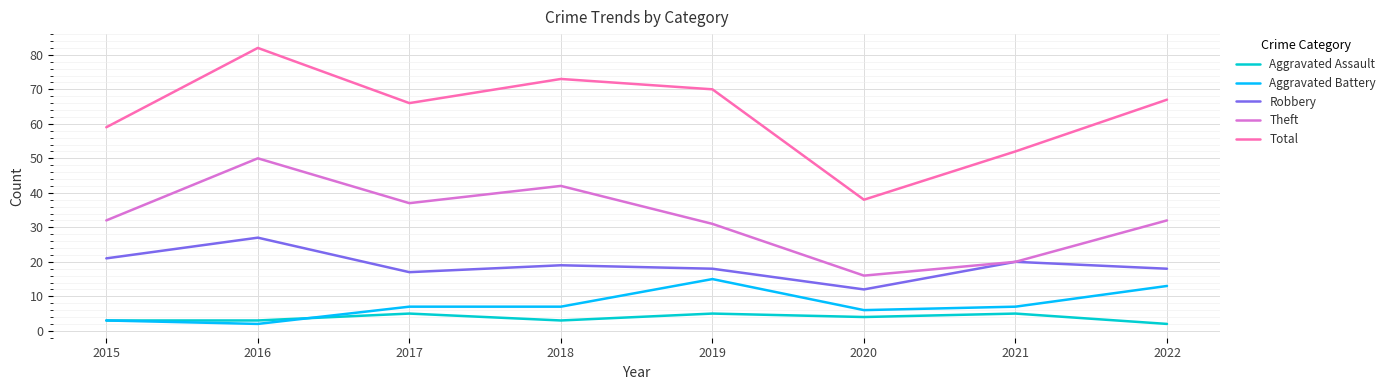

Read the Aggravated Assault value at 2015.

3